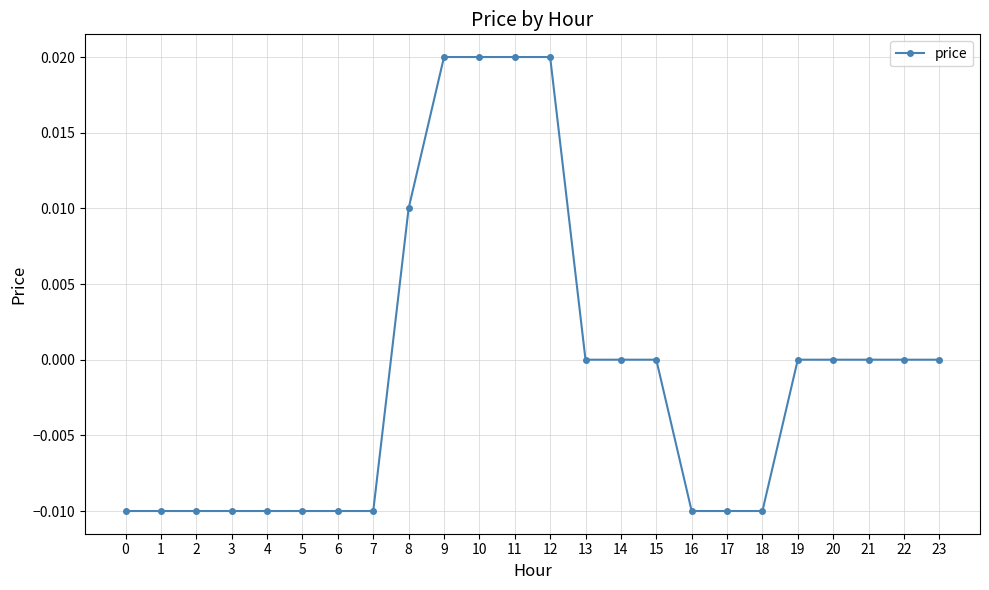

Does the chart display data point markers on the line(s)?

Yes